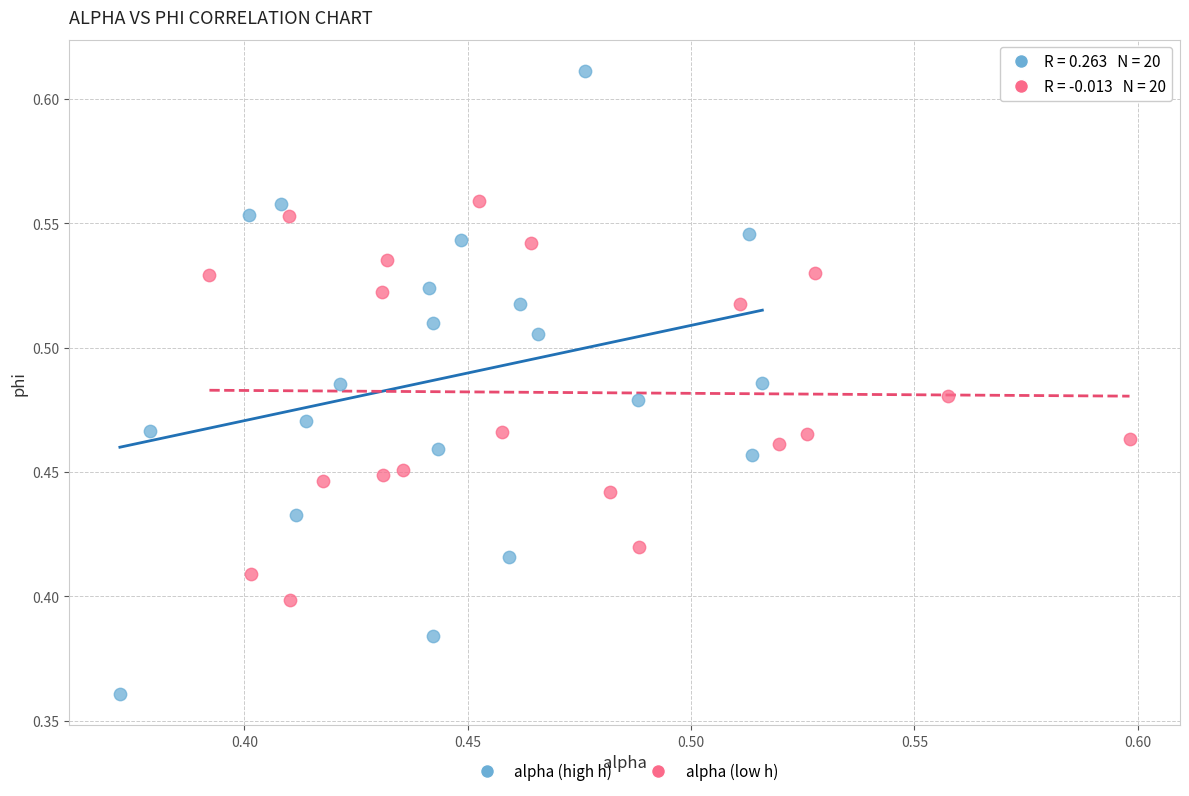

Which series contains the lowest Y value?

alpha (high h)